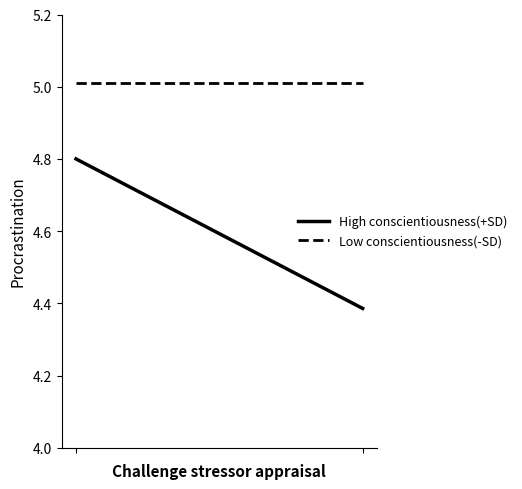

Rank the series by their maximum value, from highest to lowest.

Low conscientiousness(-SD), High conscientiousness(+SD)